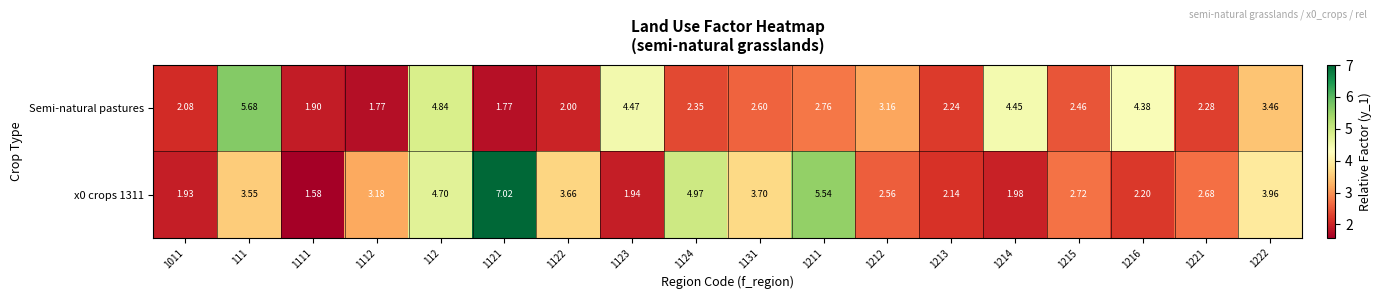

How many data points does each series have?

18